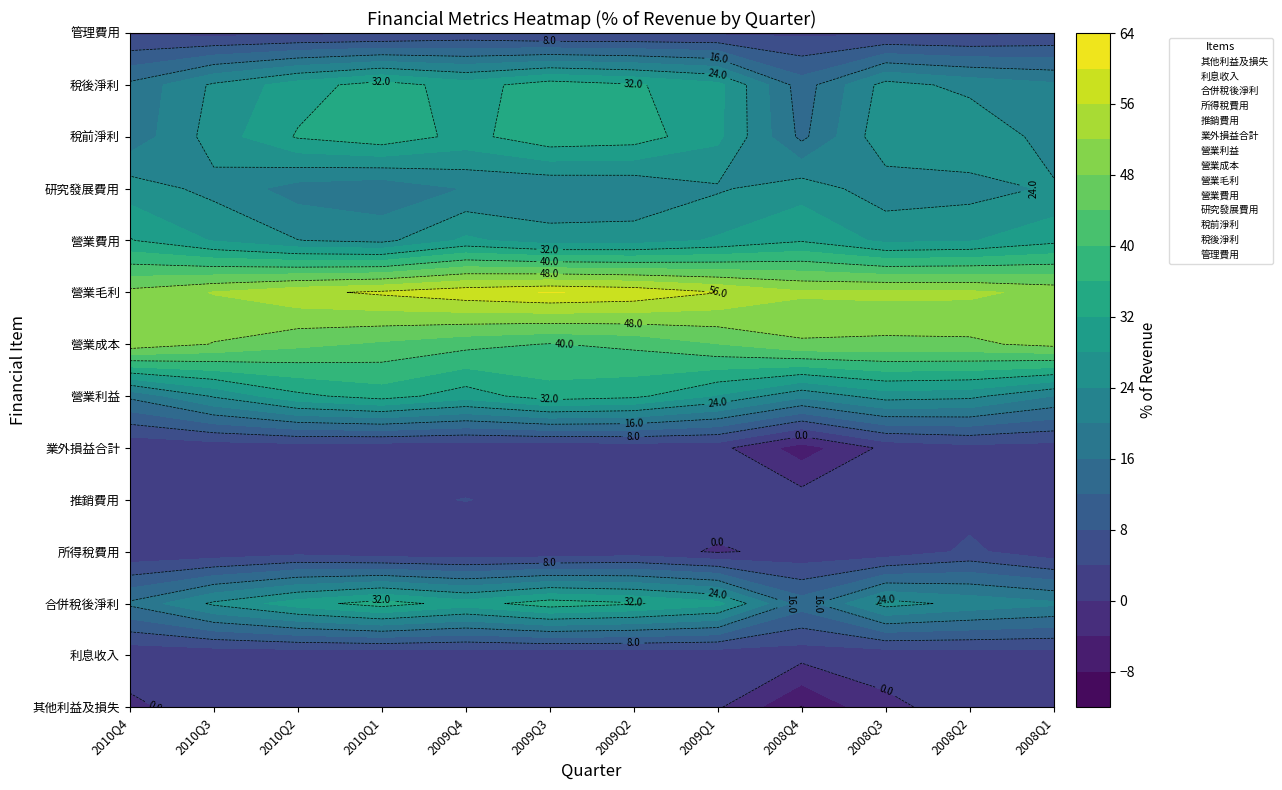

Is it true that 稅後淨利 equals 12 at 2009Q3?

True